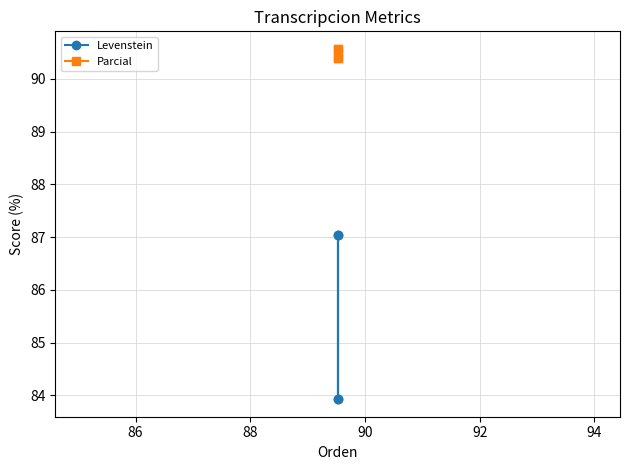

True or false: Levenstein and Parcial cross at least once.

False